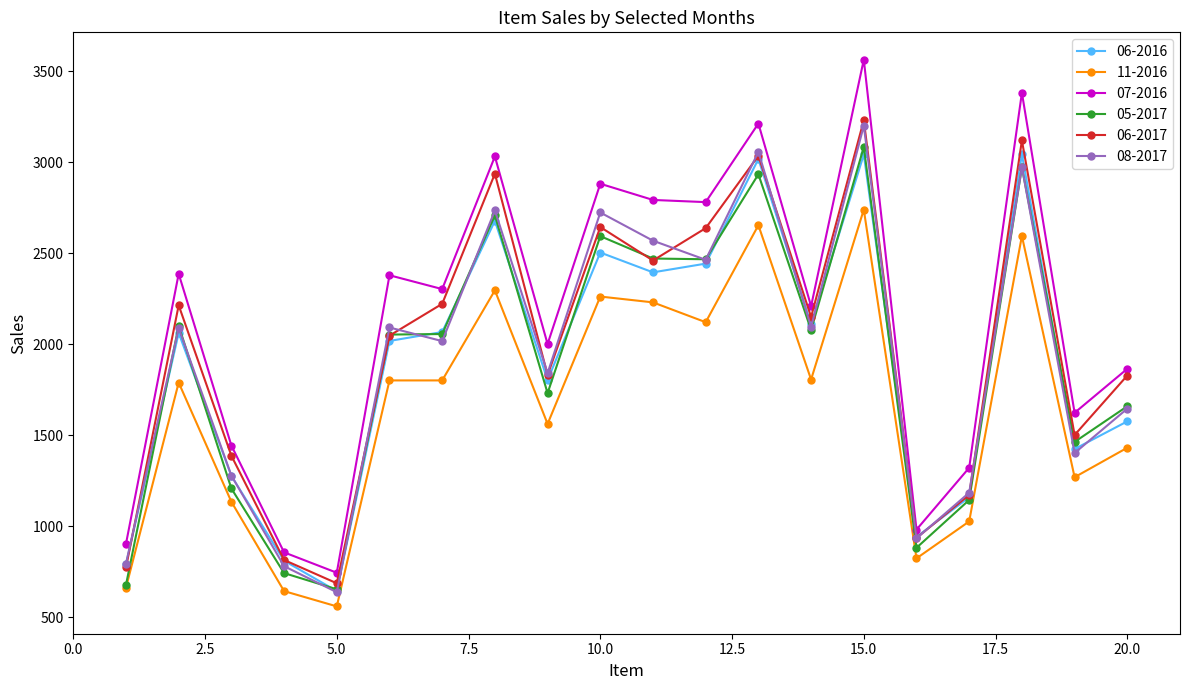

In 08-2017, how many points are lower than both neighbors (excluding endpoints)?

7